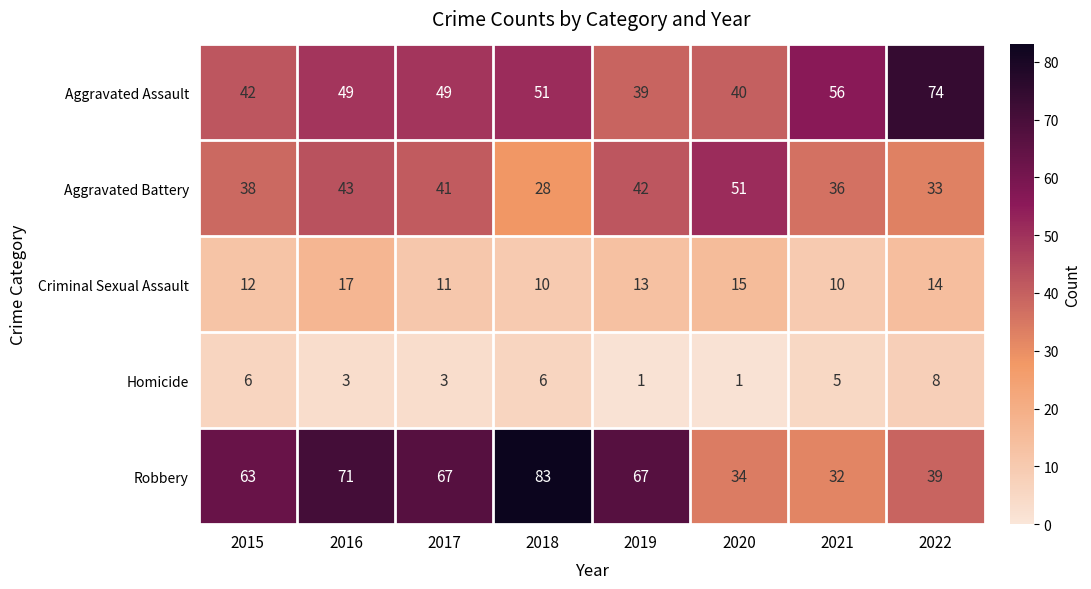

Which category has the lowest value in the Aggravated Assault series?

2019